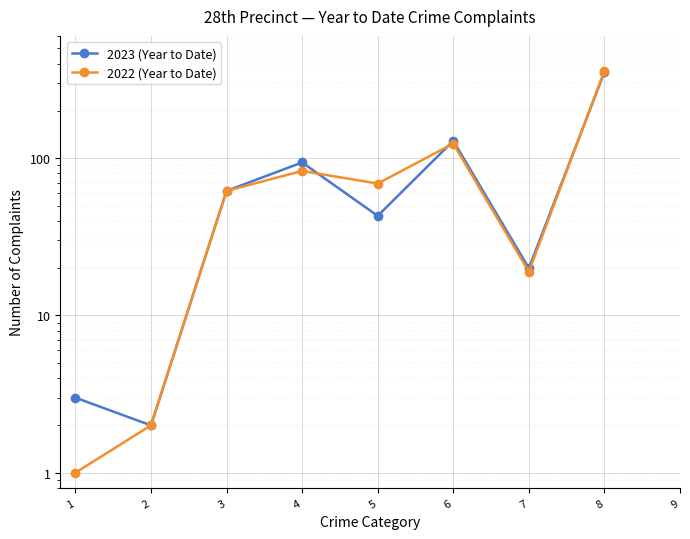

What is the value of the 2022 (Year to Date) point at the 7th from the left?

19